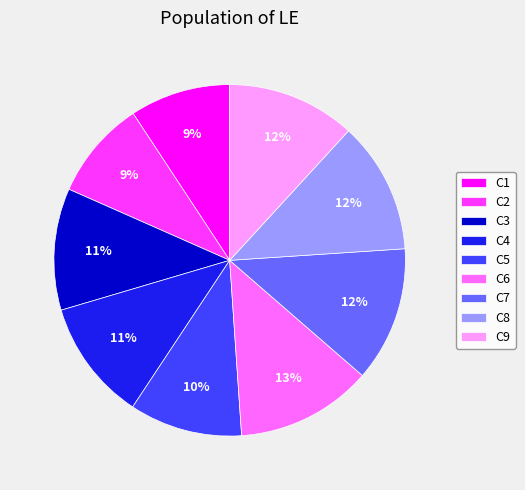

Is the sum of C3 and C9 greater than half?

No